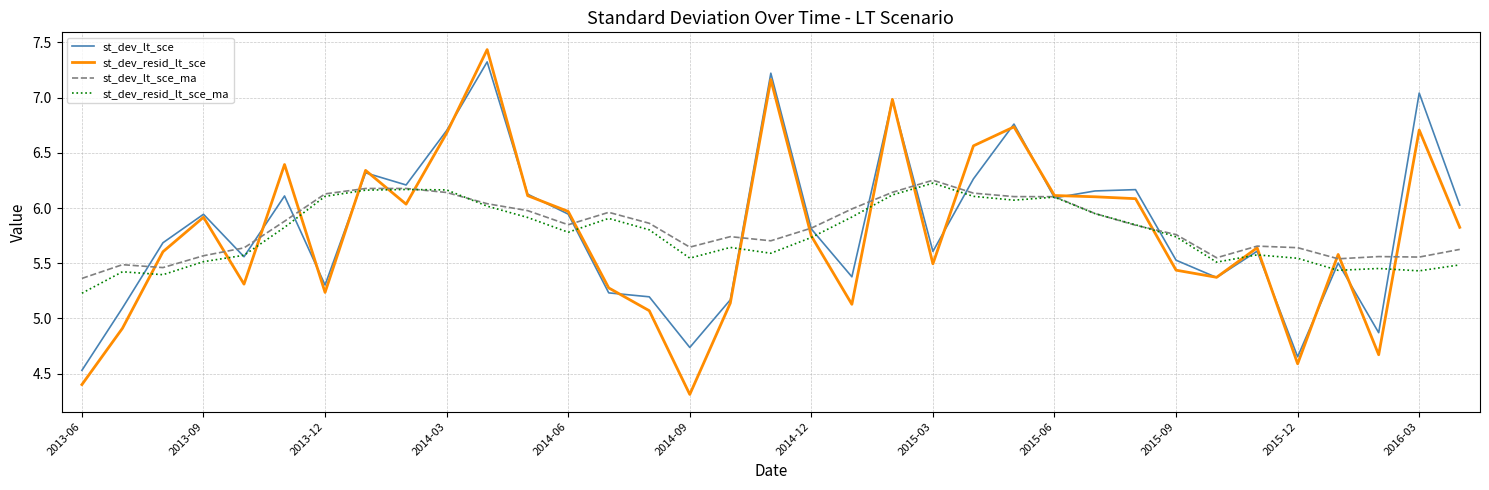

At how many categories does at least one series exceed 5?

35